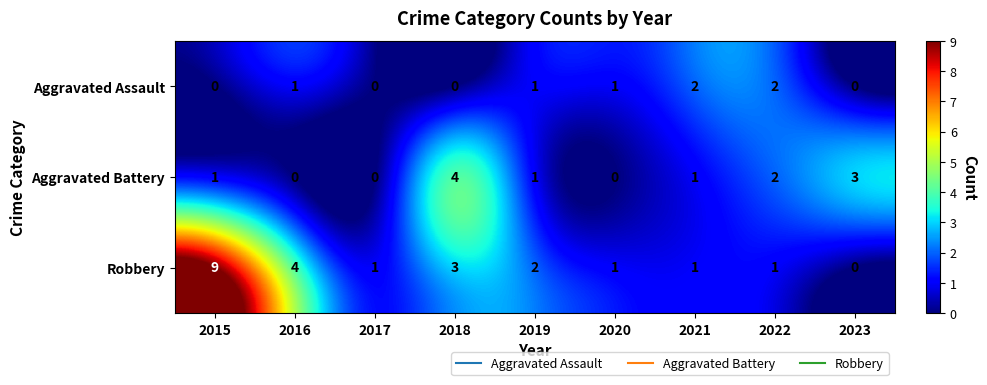

Which series has the widest spread of values?

Robbery